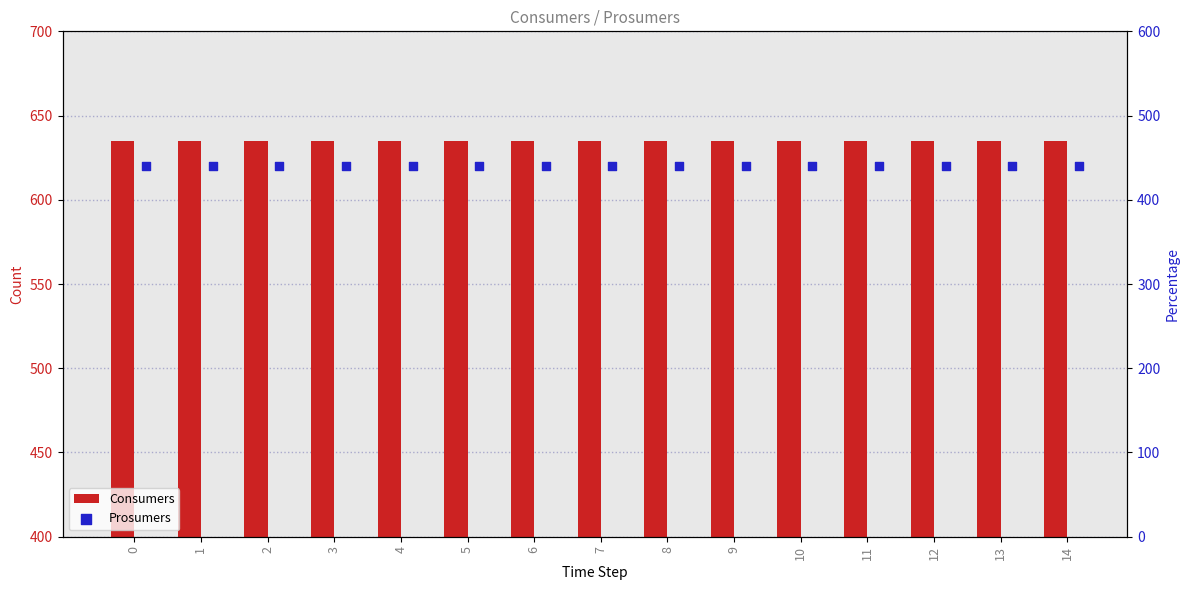

Which series has the largest total across all categories?

Consumers